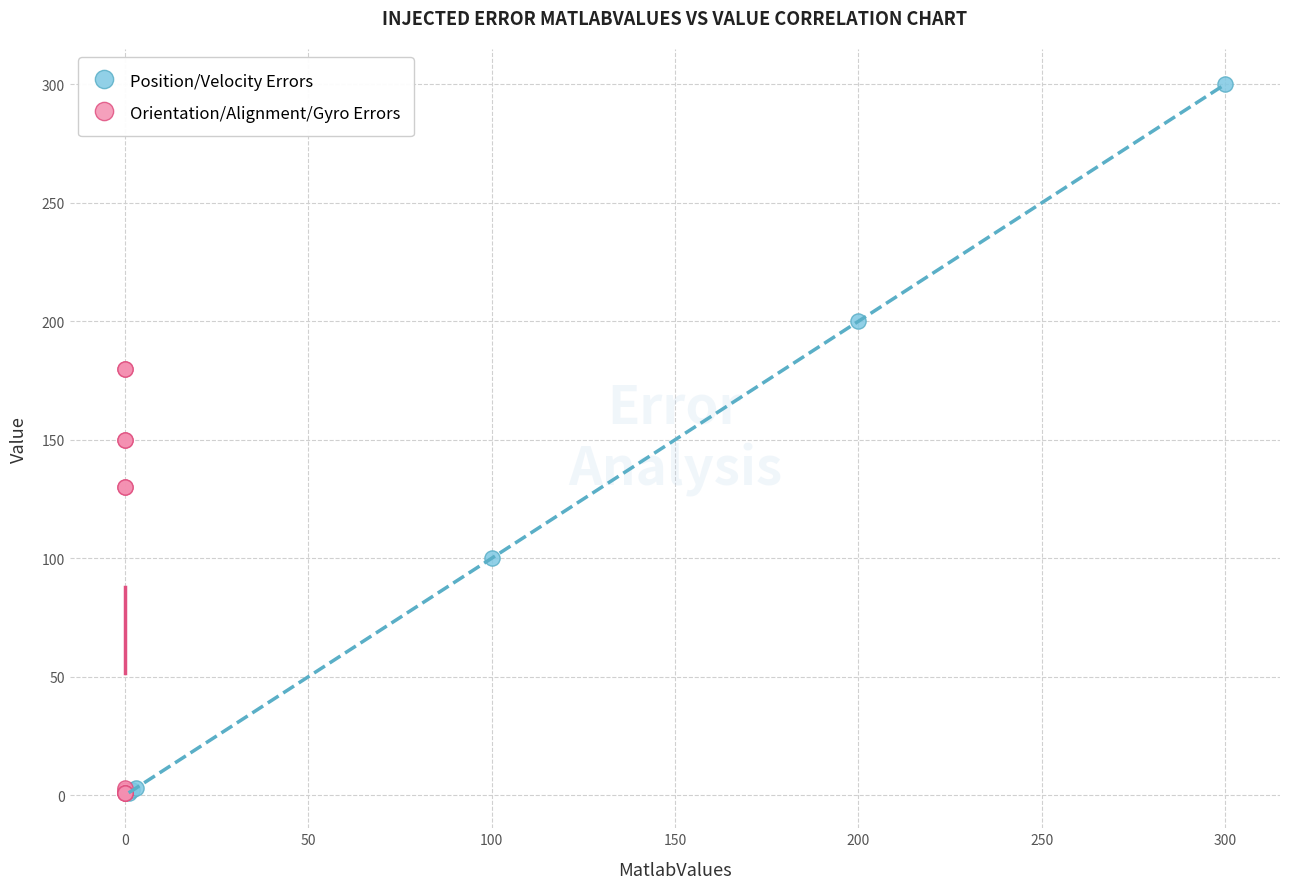

Which series reaches the maximum Y coordinate?

Position/Velocity Errors